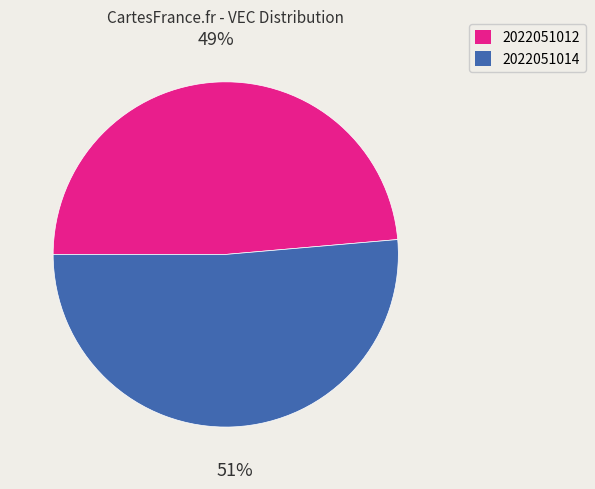

To the nearest percent, what percentage of the pie is 2022051012?

49%